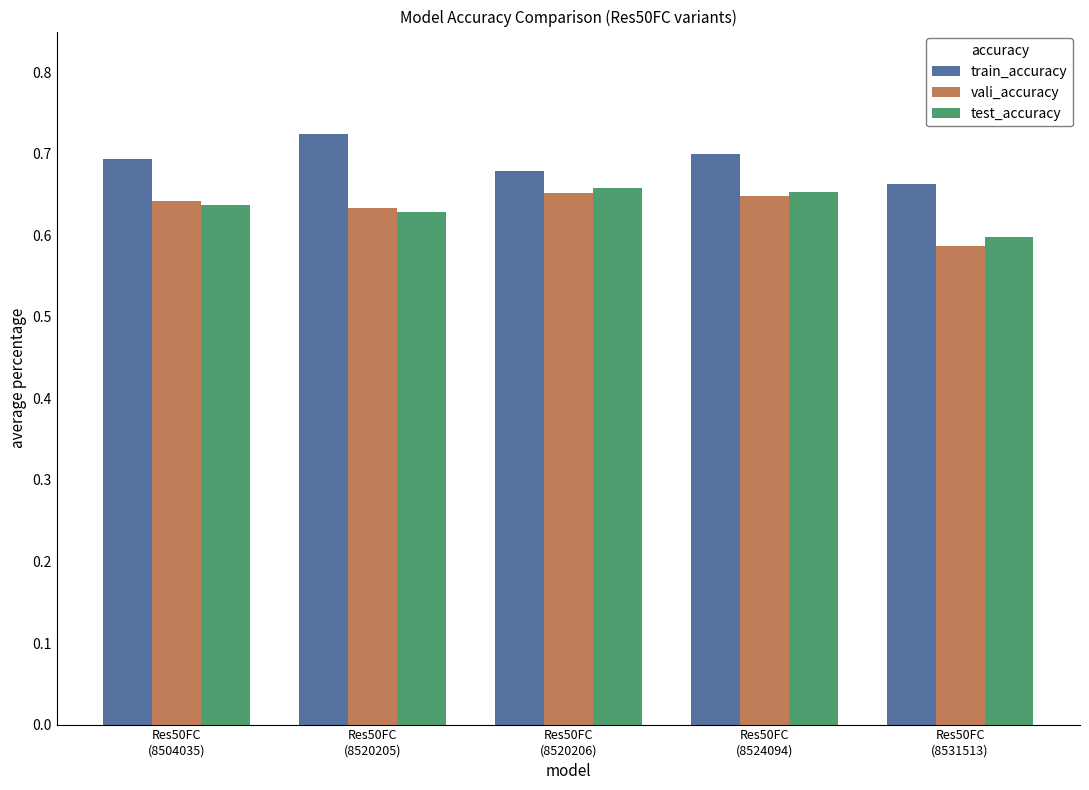

Count the vali_accuracy values in the range 0 to 1.

5